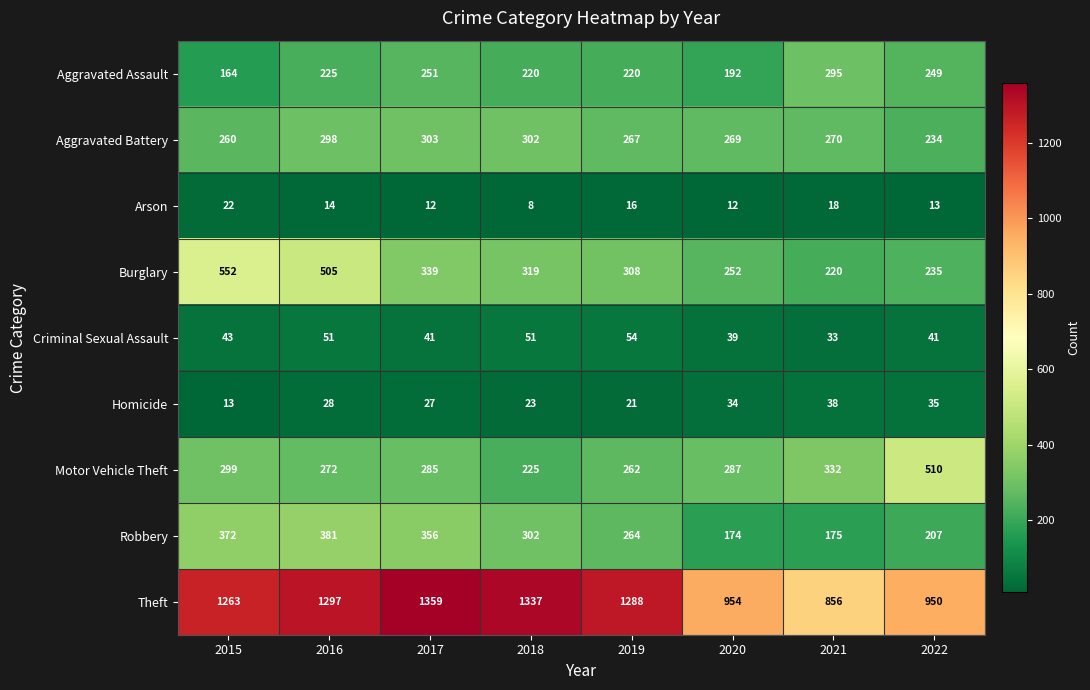

What is the smallest value displayed?

8